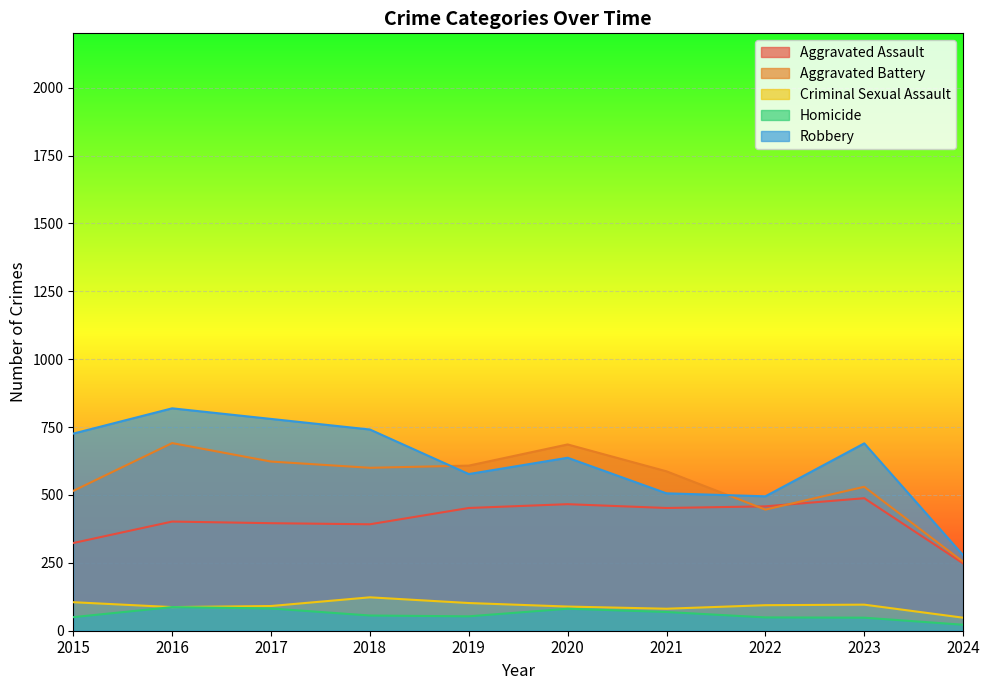

At which label is Homicide closest to 54?

2019